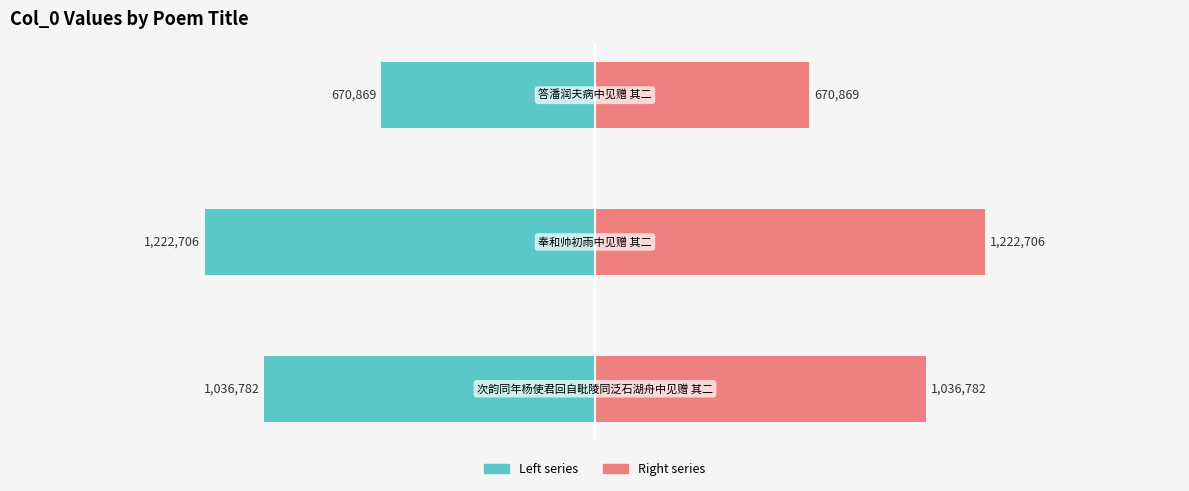

What is the sum of the col_0 (right) values at −1.0 and −2.0?

1707651